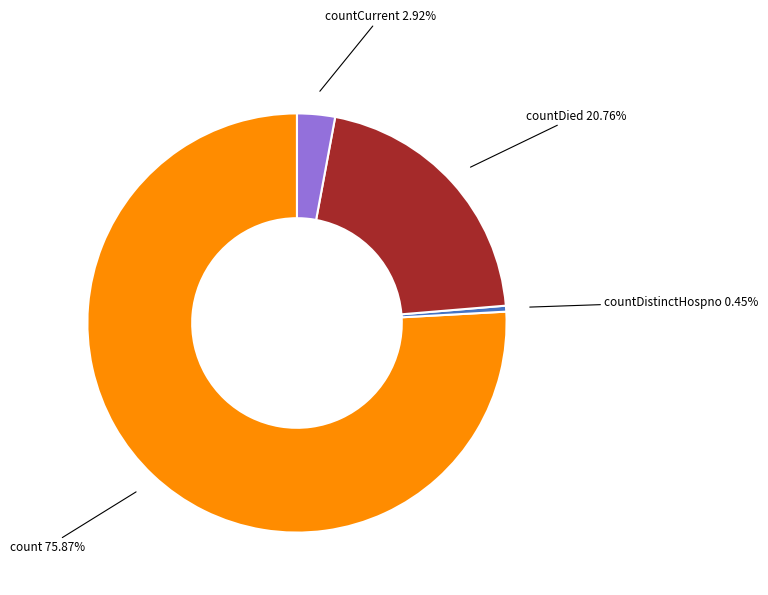

To the nearest percent, what is the average slice percentage?

25%